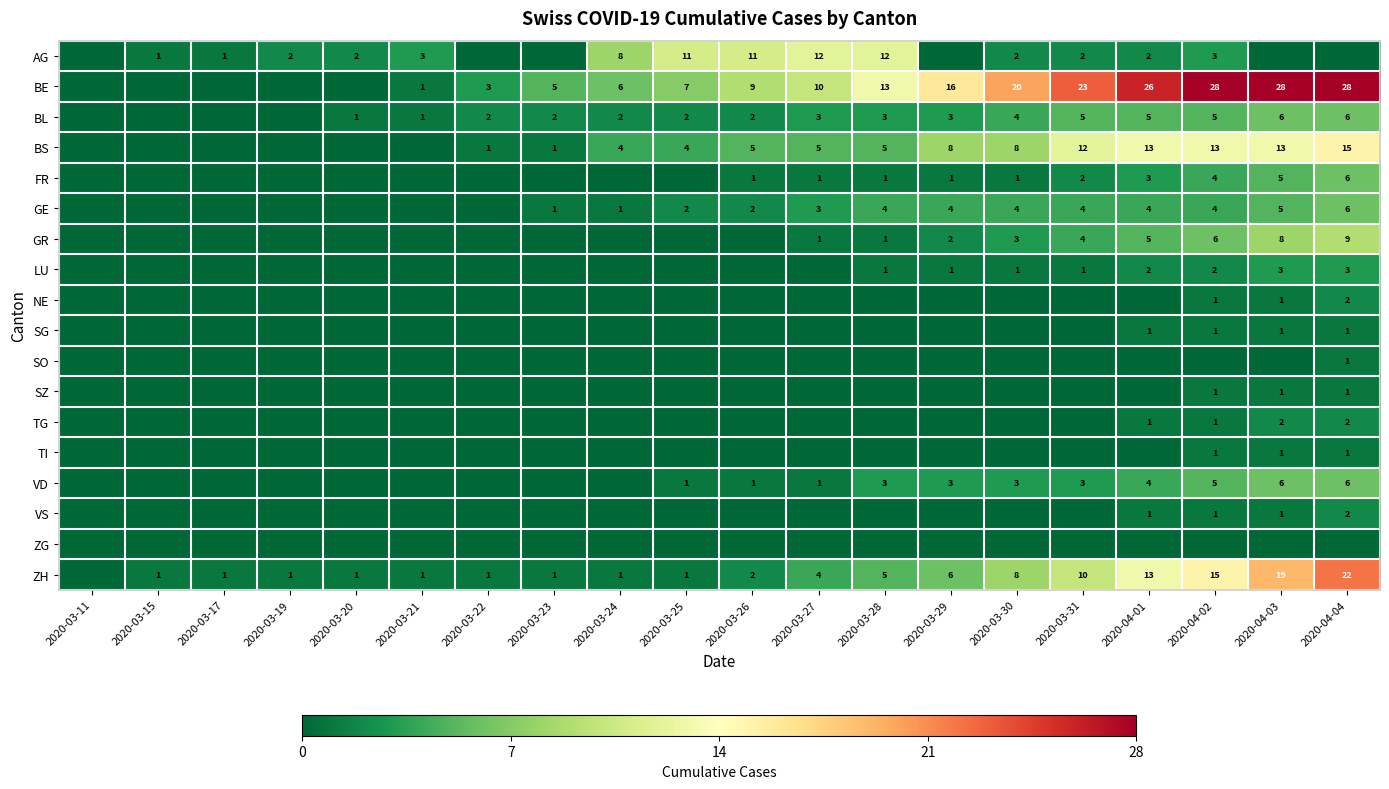

The GE series shows 4 at 2020-03-29. True or false?

True